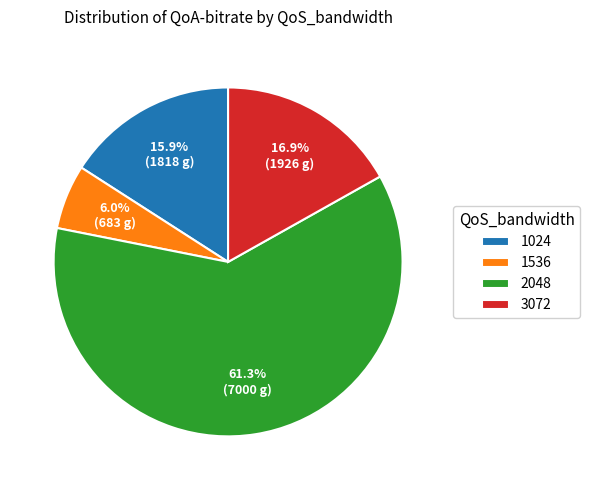

Rank the categories by value from lowest to highest.

1536, 1024, 3072, 2048